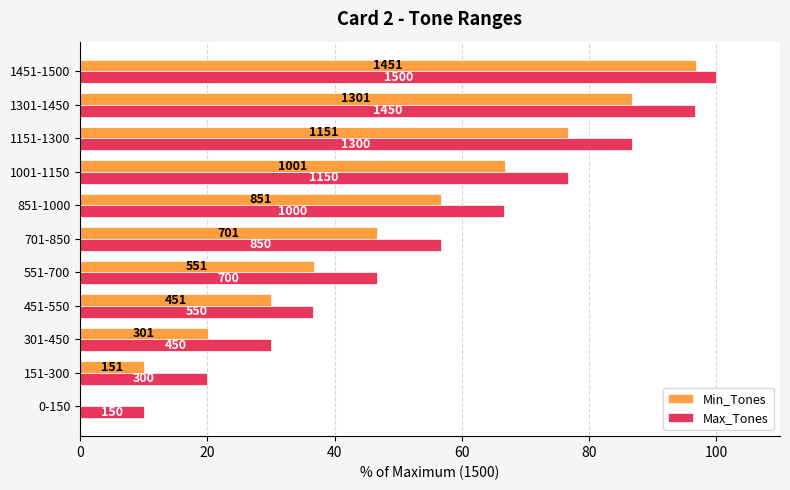

What are all the series names shown in the legend?

Min_Tones, Max_Tones